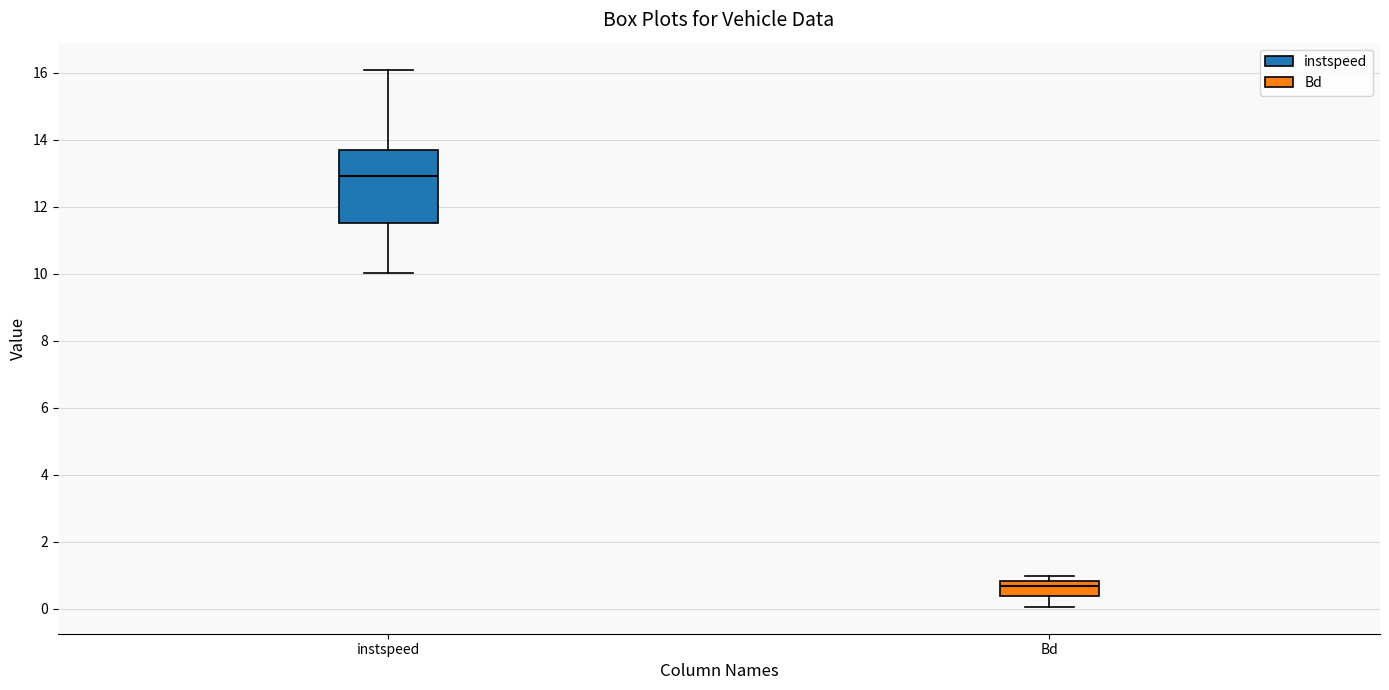

Where is the upper edge of the box for instspeed on the y-axis? The values are not printed on the chart, so give them approximately, as read against the axis.

13.6